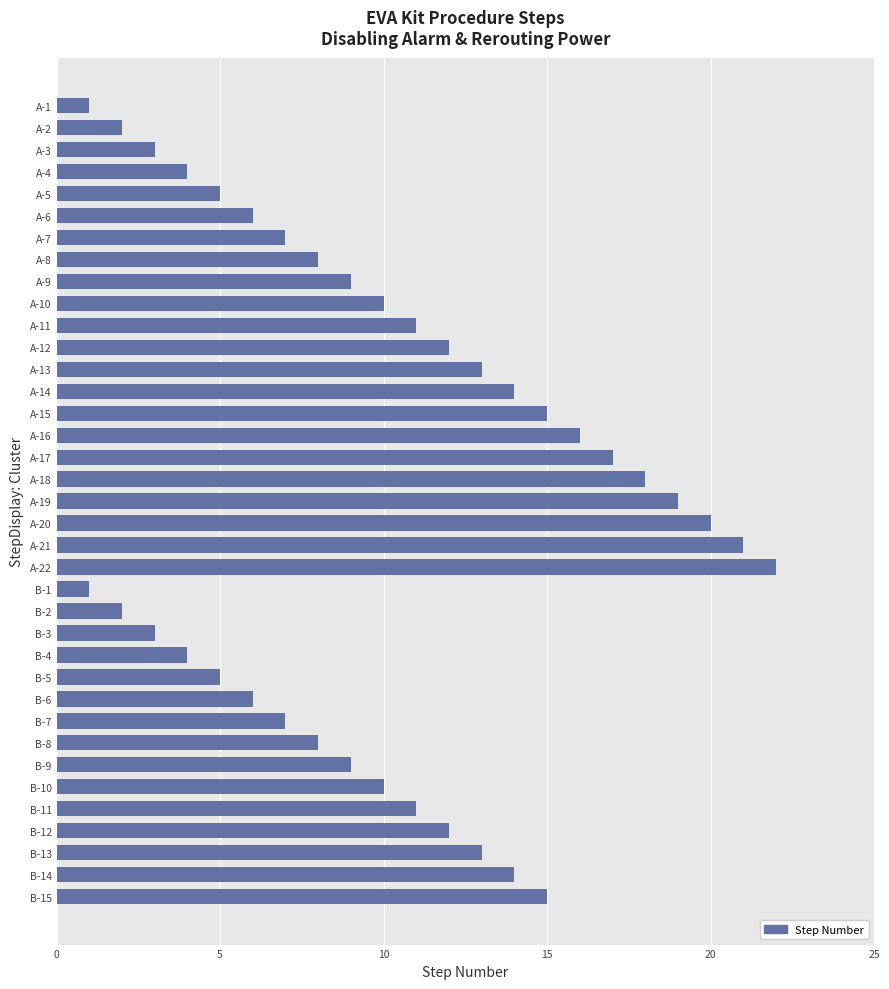

True or false: the data shows 4 at A-4.

True